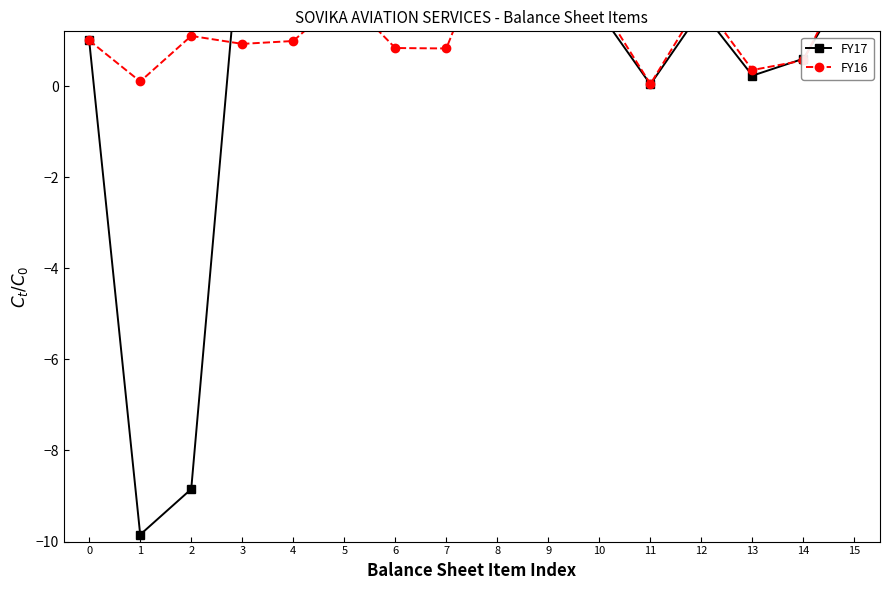

Reading left to right, list all the values displayed in this chart.

FY17: 0=1.0	1=-9.8	2=-8.8	3=3.9	4=4.0	5=3.3	6=8.1	7=2.5	8=13.9	9=9.0	10=1.6	11=0.0	12=1.7	13=0.2	14=0.6	15=2.5
FY16: 0=1.0	1=0.1	2=1.1	3=0.9	4=1.0	5=2.0	6=0.8	7=0.8	8=3.6	9=5.7	10=1.8	11=0.0	12=1.9	13=0.4	14=0.6	15=2.8